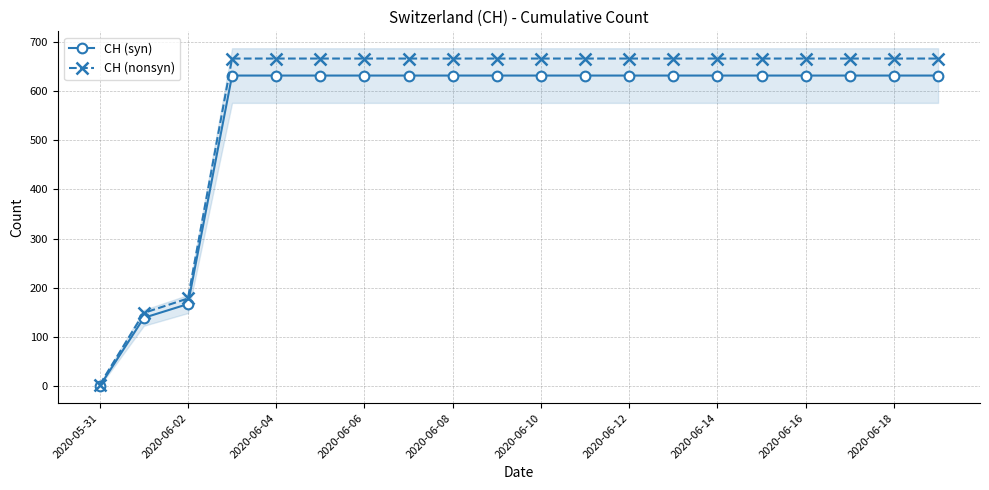

Is the value of CH (syn) at 2020-06-02 greater than the value of CH (nonsyn) at 2020-06-10?

No